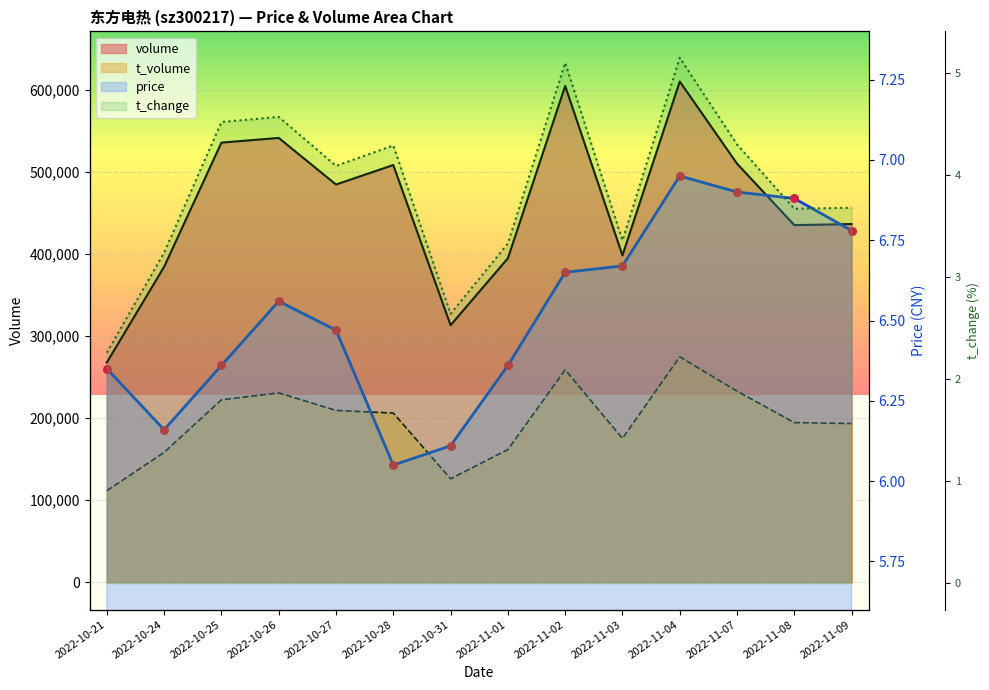

Which series has the largest total across all categories?

volume